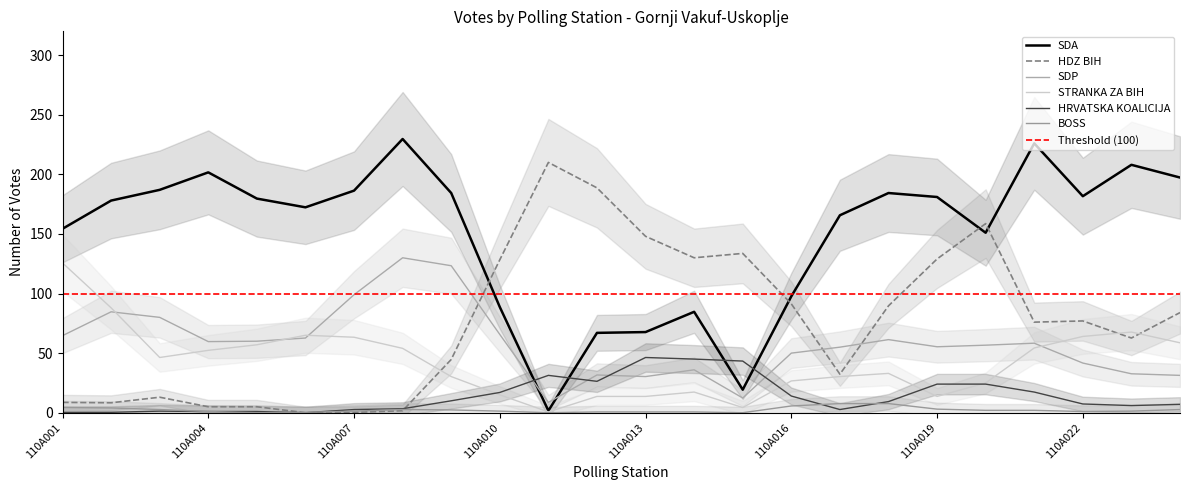

At which label is BOSS closest to 8?

110A018